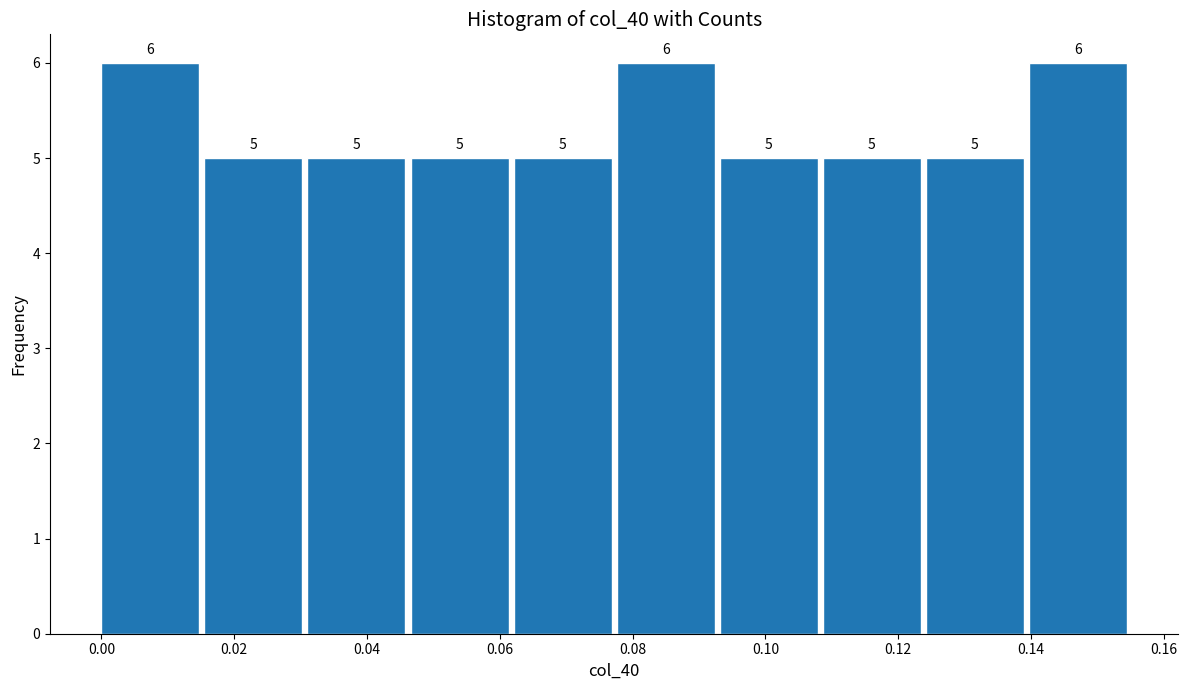

Reading left to right, list every bar in this chart as the range it spans on the x-axis followed by its height. The bar edges are not printed on the chart, so give them approximately, as read against the axis.

0.000 to 0.016: 6
0.016 to 0.032: 5
0.032 to 0.046: 5
0.046 to 0.062: 5
0.062 to 0.078: 5
0.078 to 0.094: 6
0.094 to 0.108: 5
0.108 to 0.124: 5
0.124 to 0.140: 5
0.140 to 0.156: 6